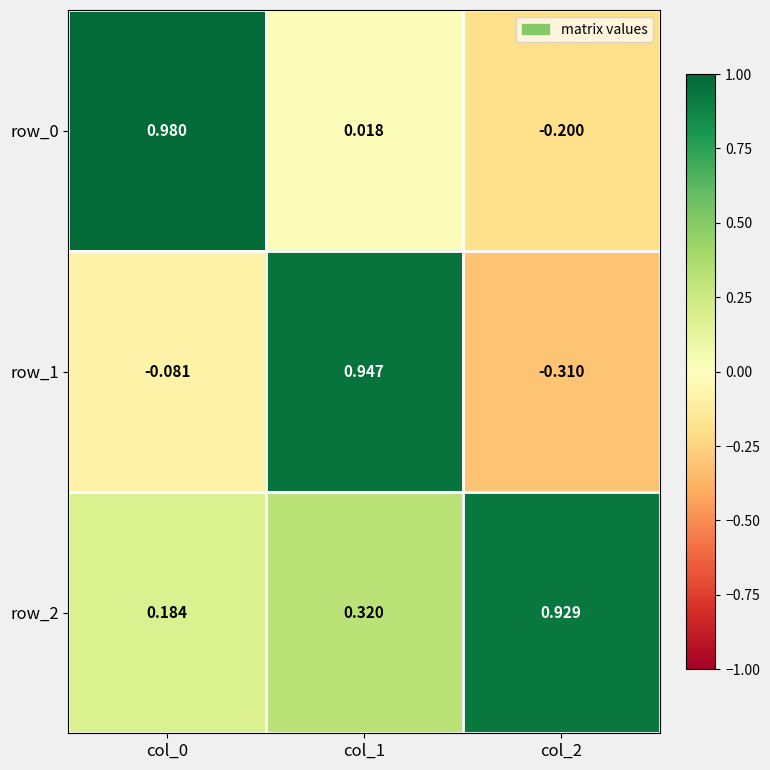

Is the value of row_0 at col_1 greater than the value of row_2 at col_1?

No